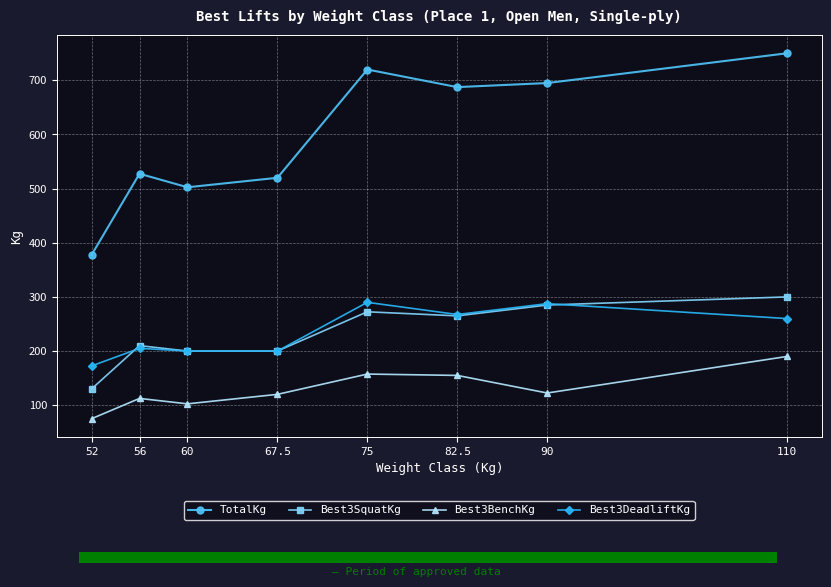

What is the average value of the TotalKg series?

597.5